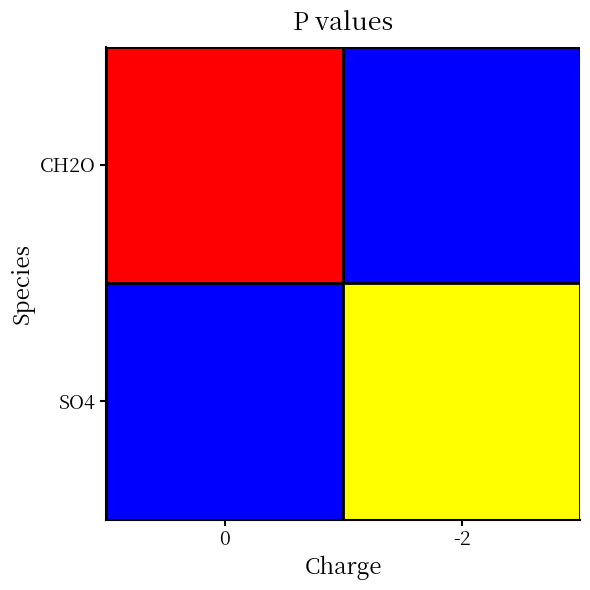

Reading right to left, list all the values displayed in this chart.

CH2O: -2=0.0	0=-1.0
SO4: -2=-0.5	0=0.0